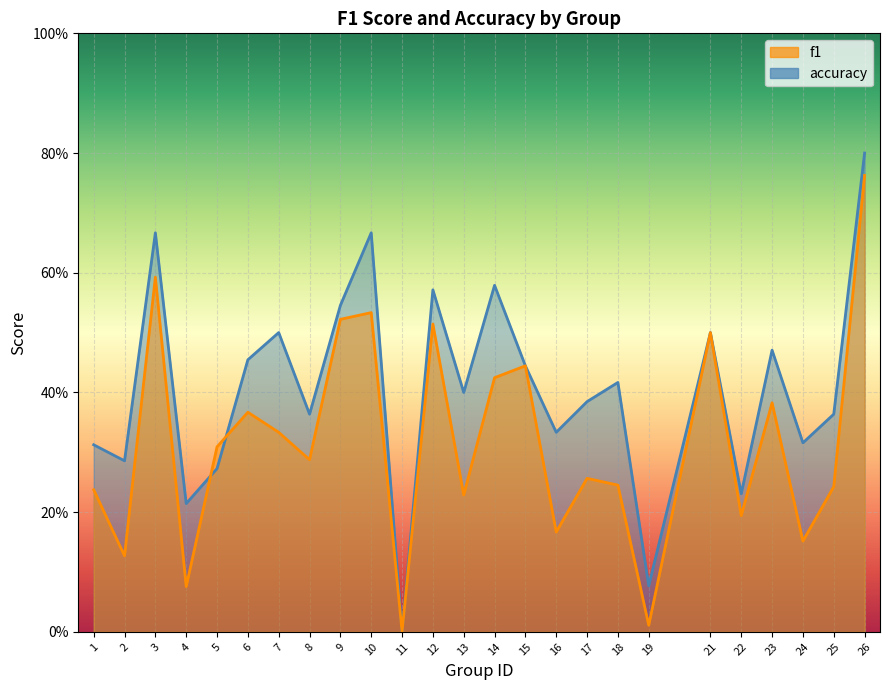

List the series in order of their overall mean, lowest first.

f1, accuracy